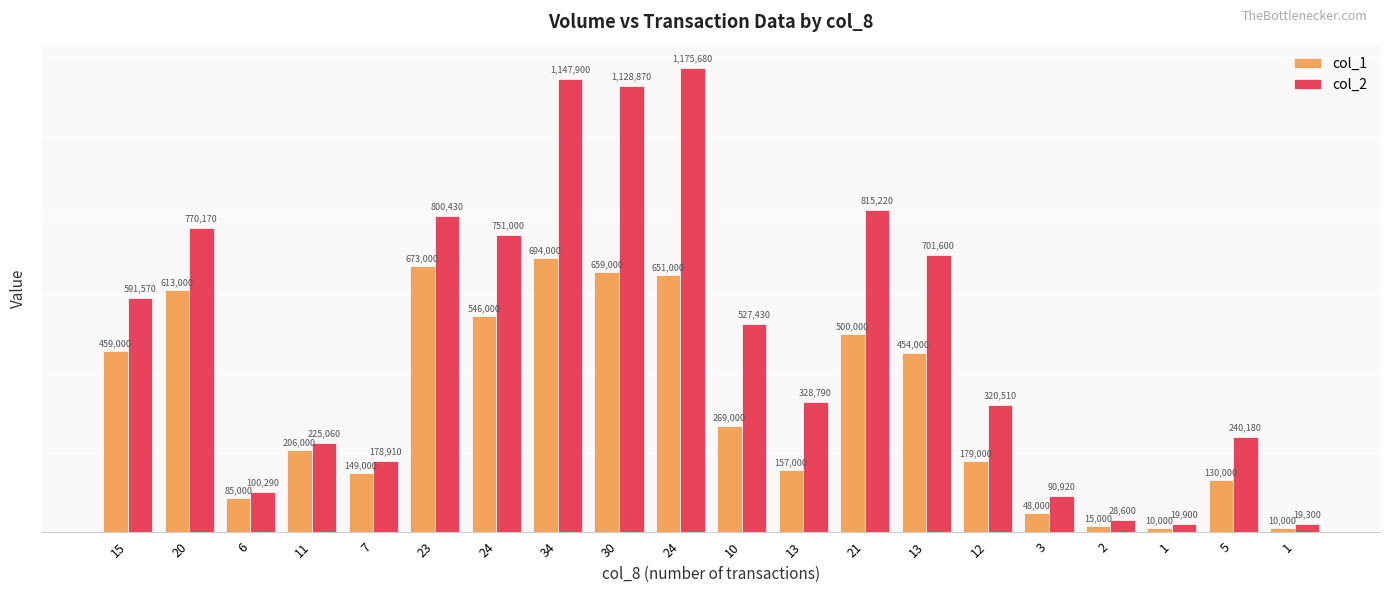

How many bars are there in total?

40